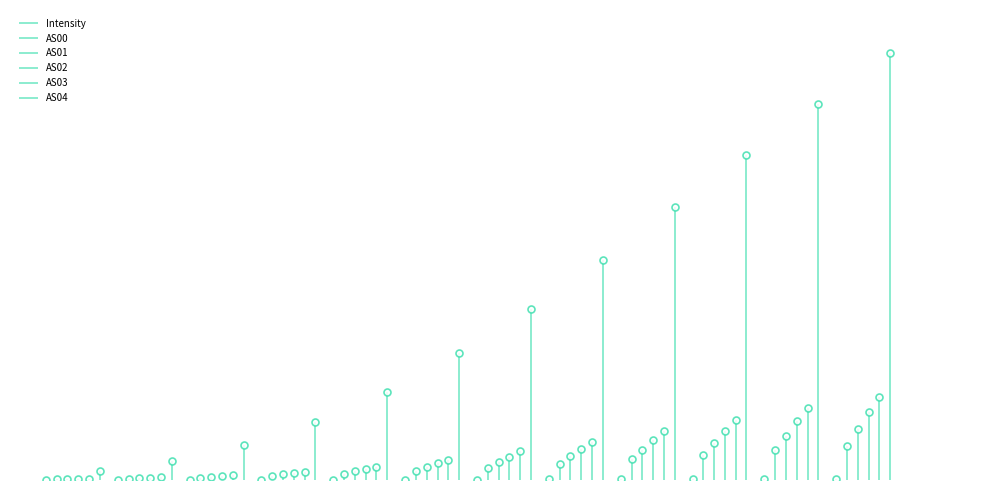

What is the total value across all series at 1689770956?

44742.3